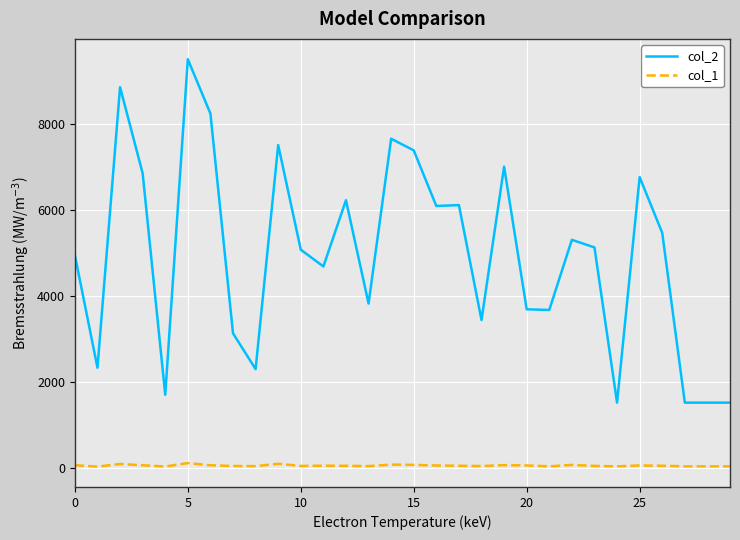

Which series has the largest total across all categories?

col_2